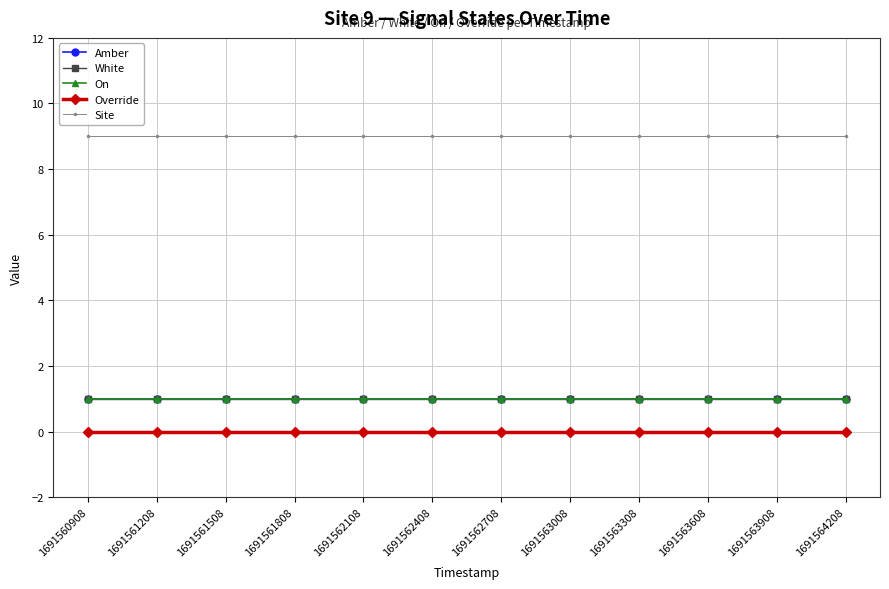

Does the chart display data point markers on the line(s)?

Yes